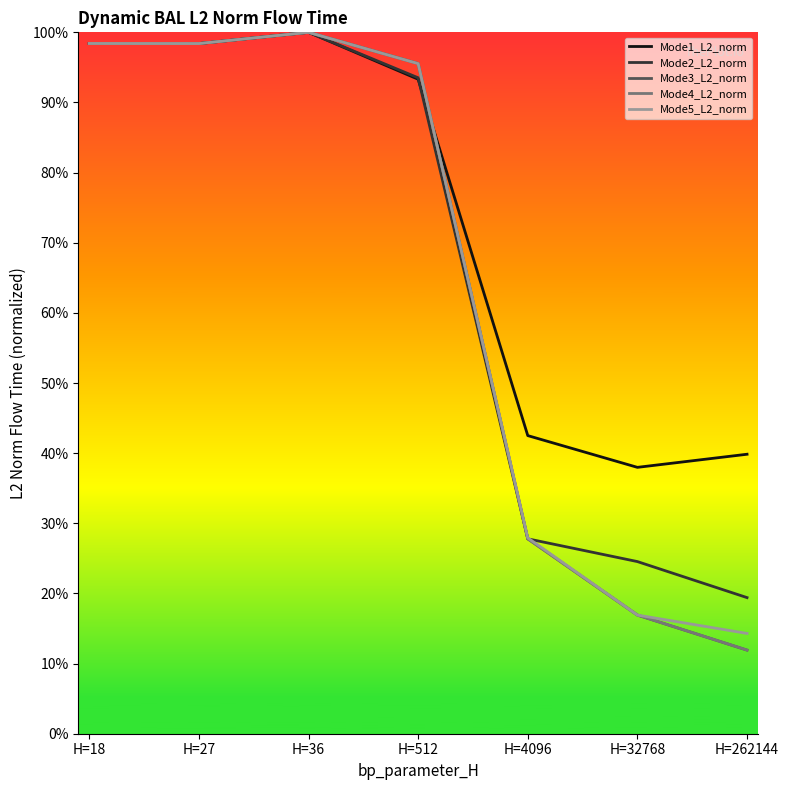

Is the value of Mode5_L2_norm at H=27 greater than the value of Mode1_L2_norm at H=262144?

Yes